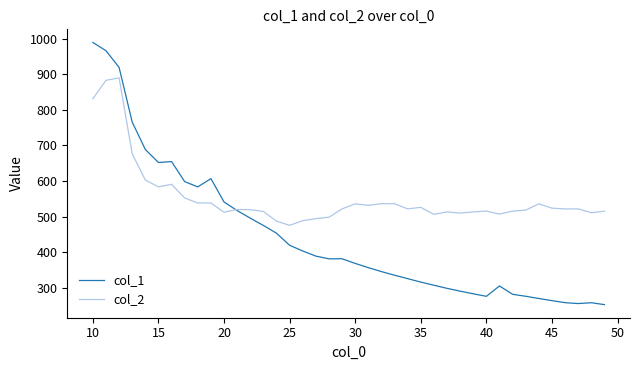

Does the chart have visible grid lines?

No